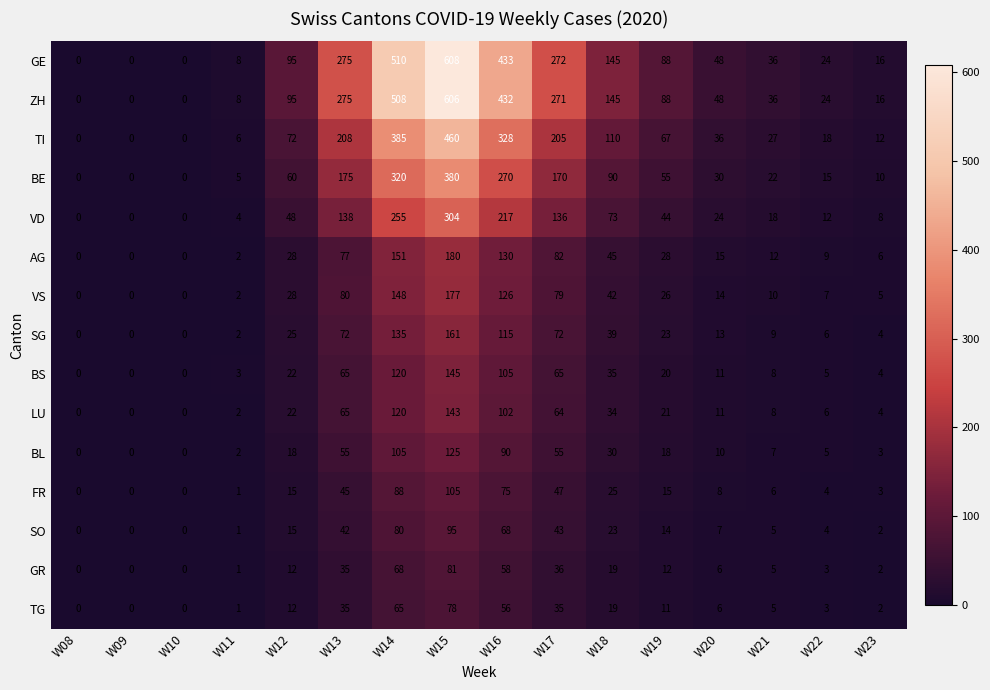

True or false: GE has a value of -401 at W09.

False